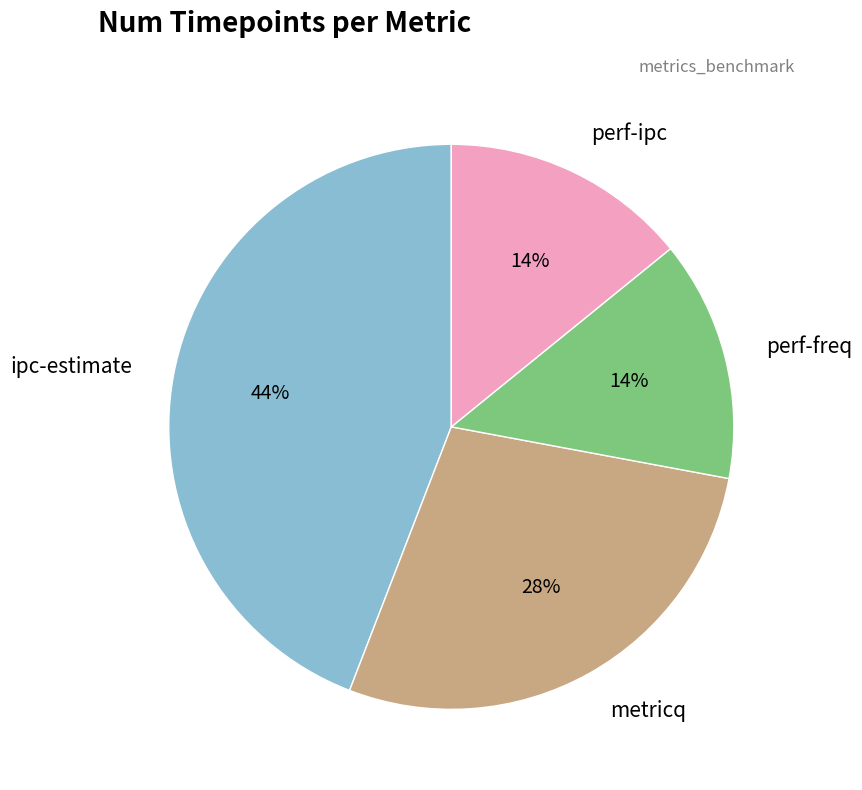

The metricq slice represents 28% of the pie. True or false?

True